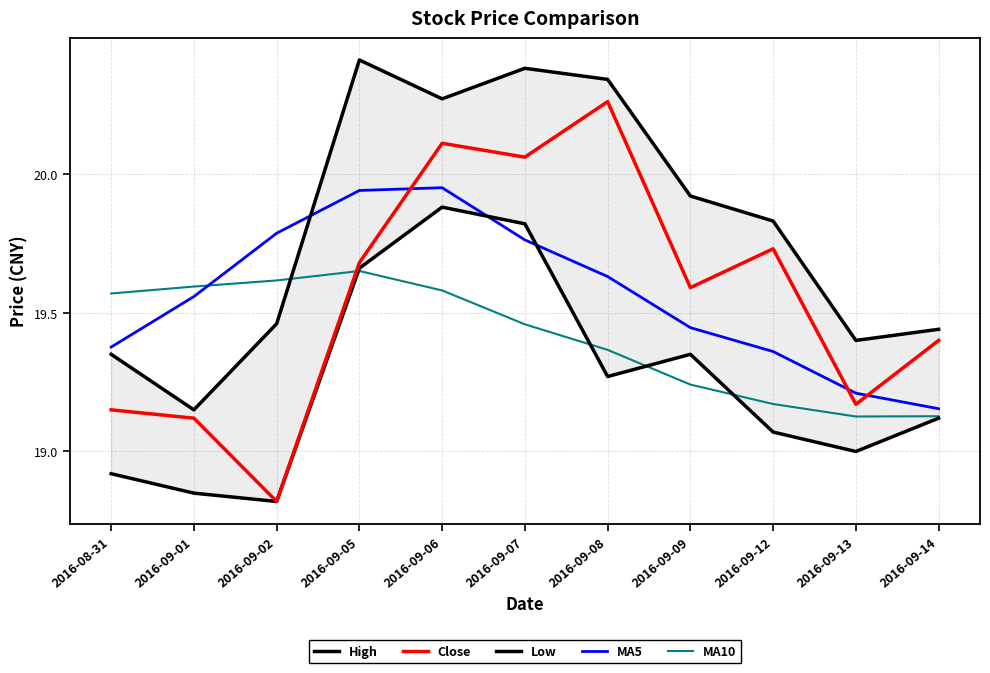

What position from the right is 2016-09-05?

8